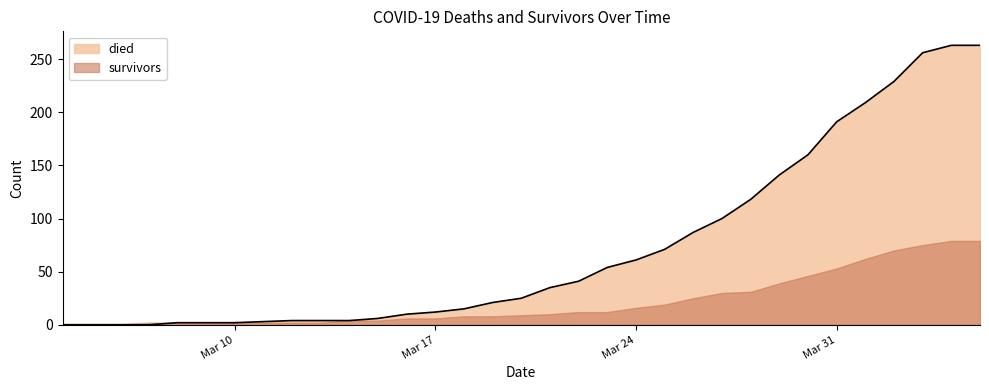

How many values are above zero?

29